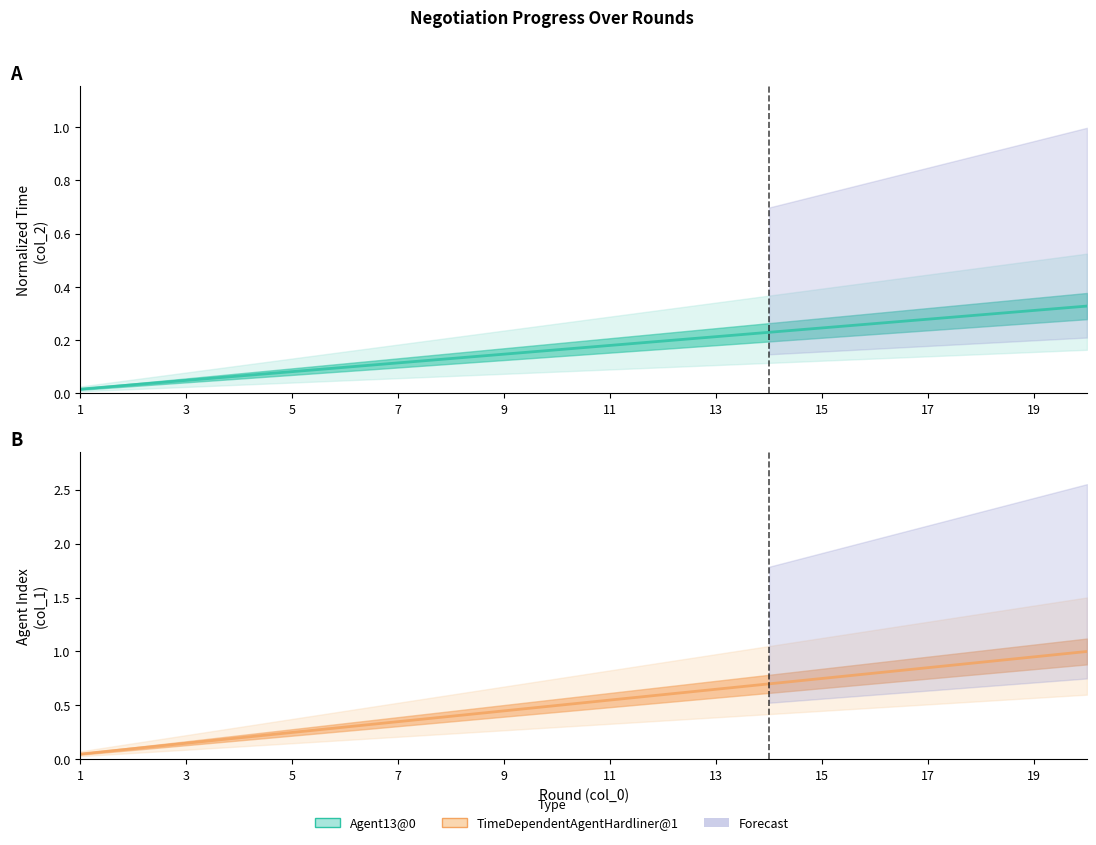

Does the chart display data point markers on the line(s)?

No